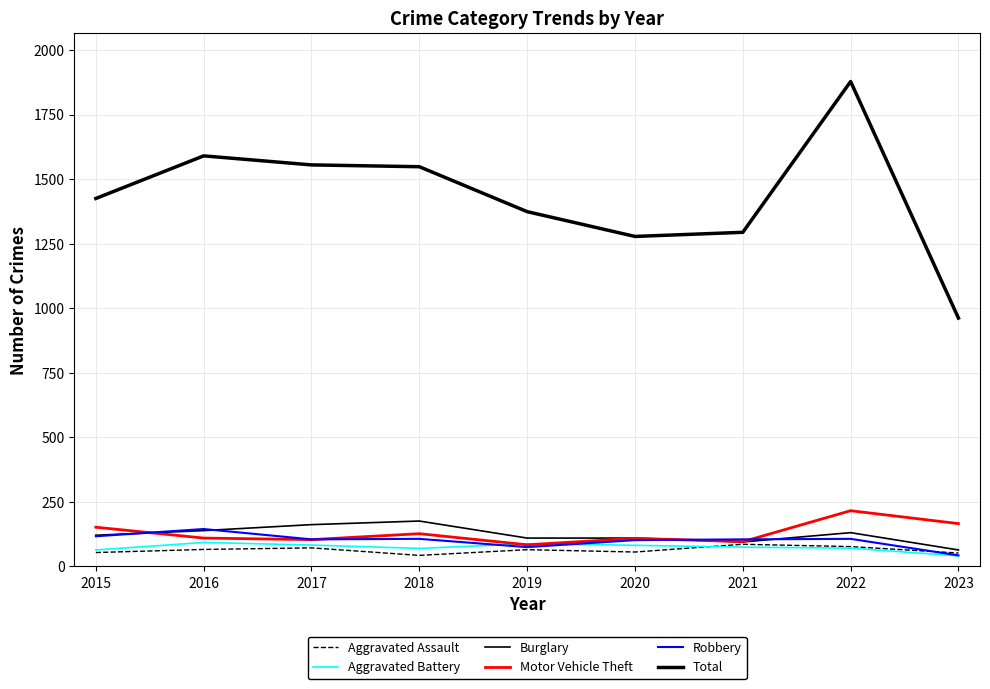

True or false: Robbery and Aggravated Assault cross at least once.

True